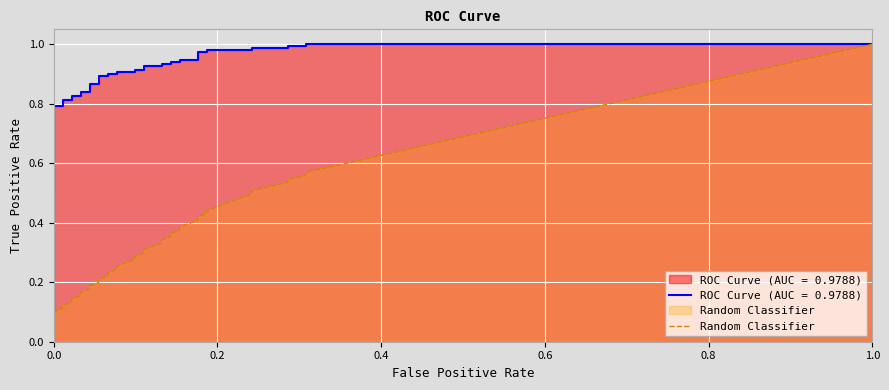

What is the difference between the maximum and second lowest values?

1.0